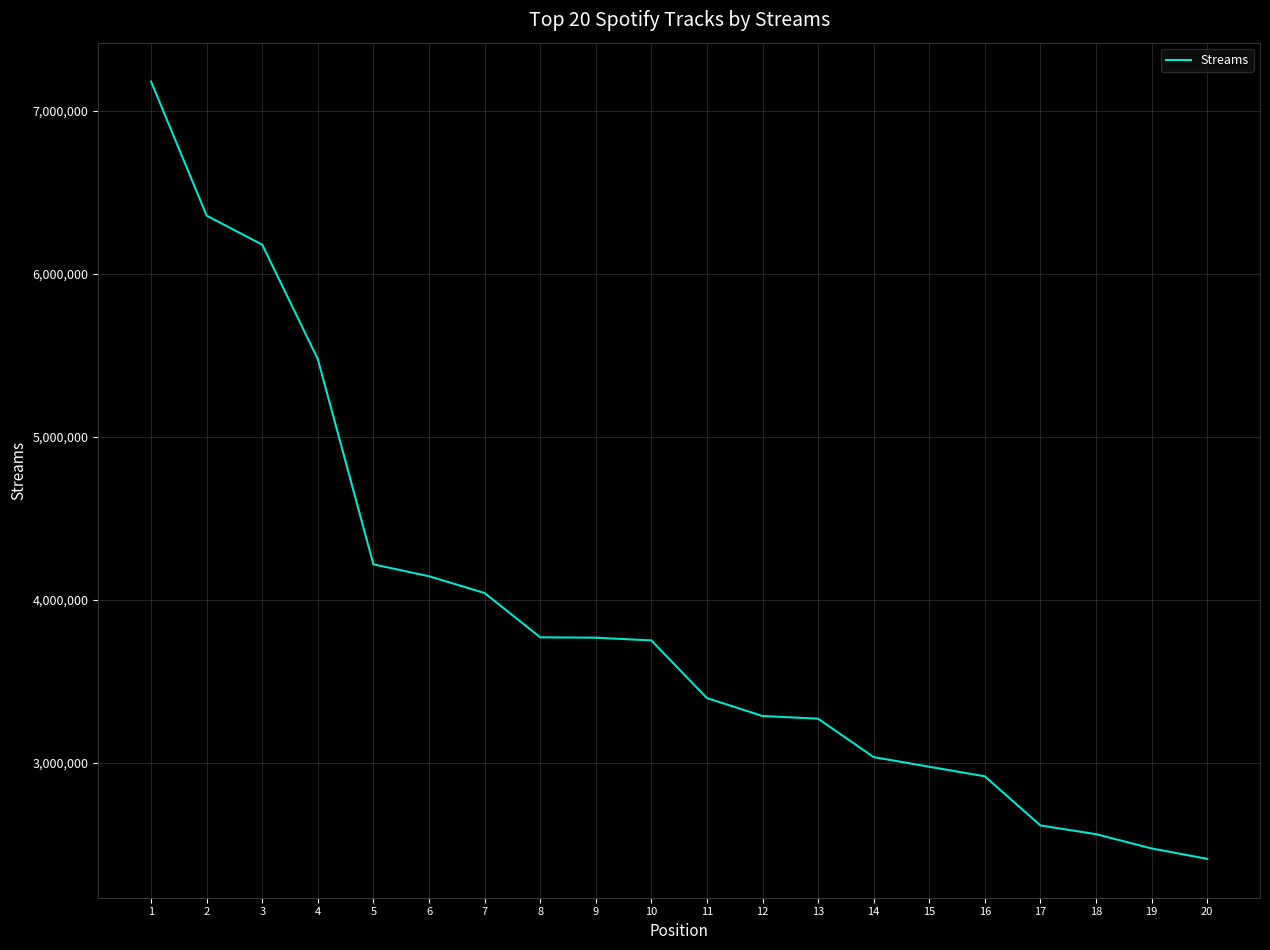

What is the maximum value shown in the chart?

7178321